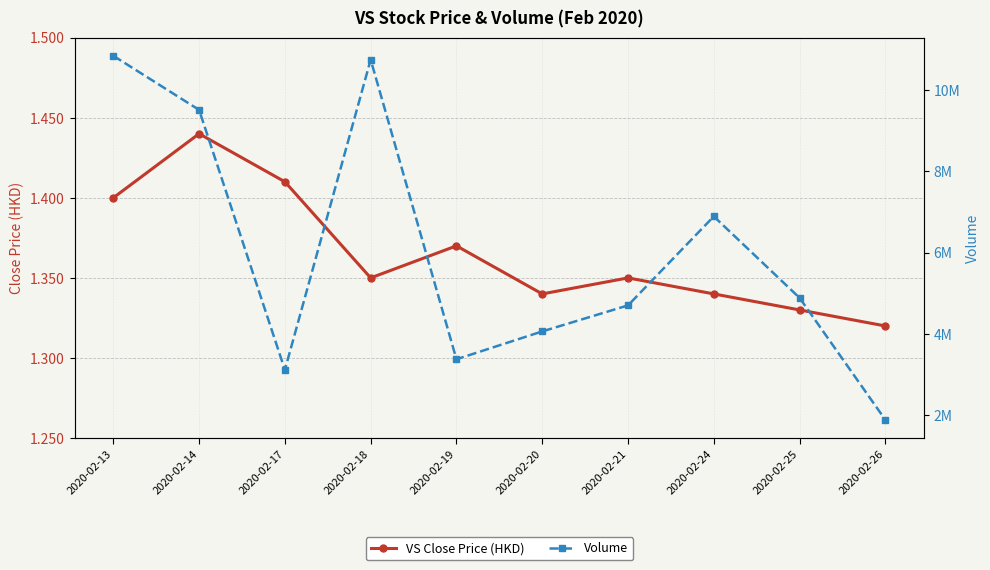

The value of Volume at 2020-02-20 is 4062900.0. True or false?

True